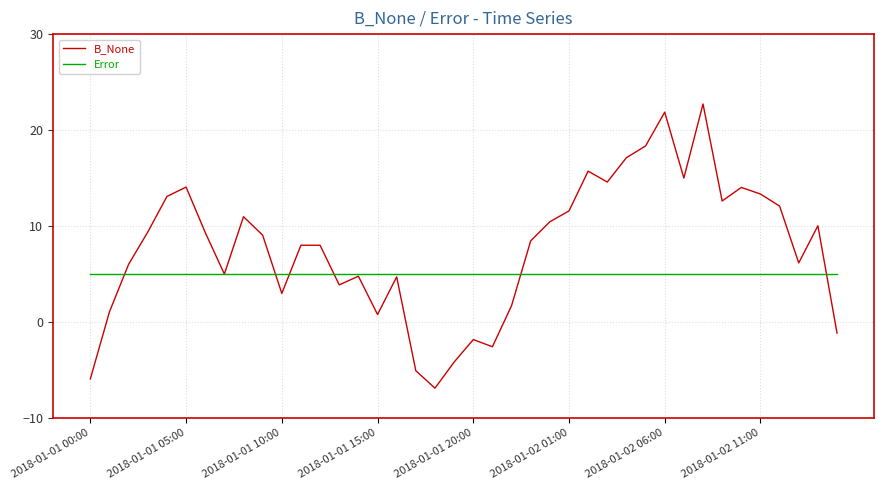

What is the lowest value of the B_None series?

-6.9